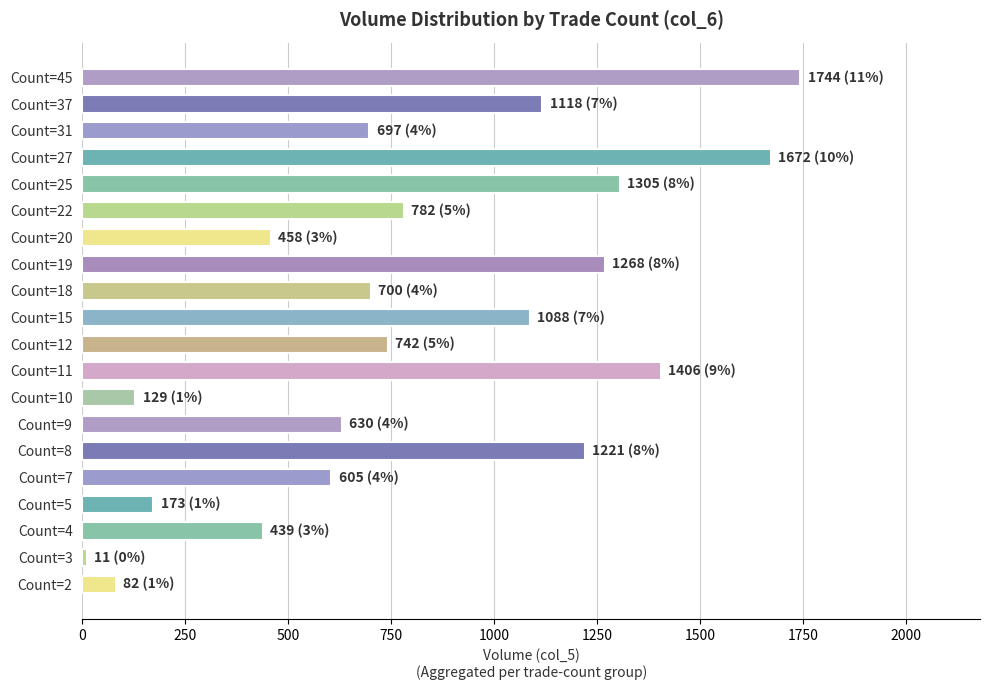

Approximately how many times larger is the value at Count=9 compared to Count=5?

3.6